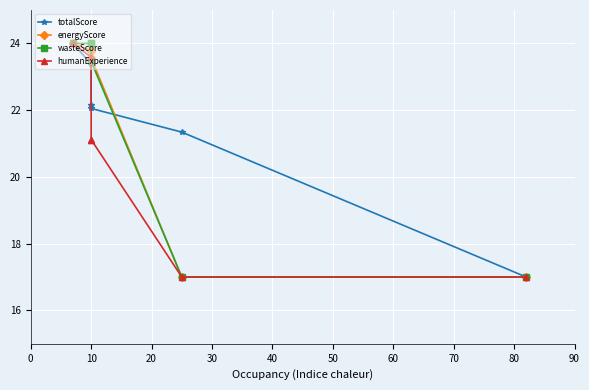

Rank the series by their maximum value, from highest to lowest.

totalScore, energyScore, wasteScore, humanExperience